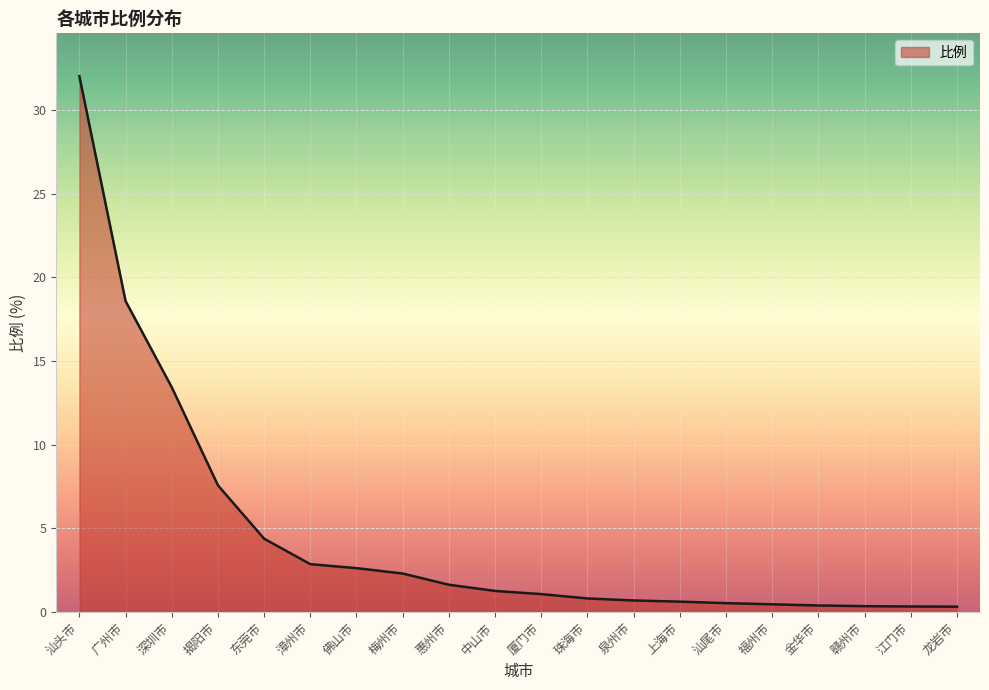

What is the change in value from 珠海市 to 上海市?

-0.2